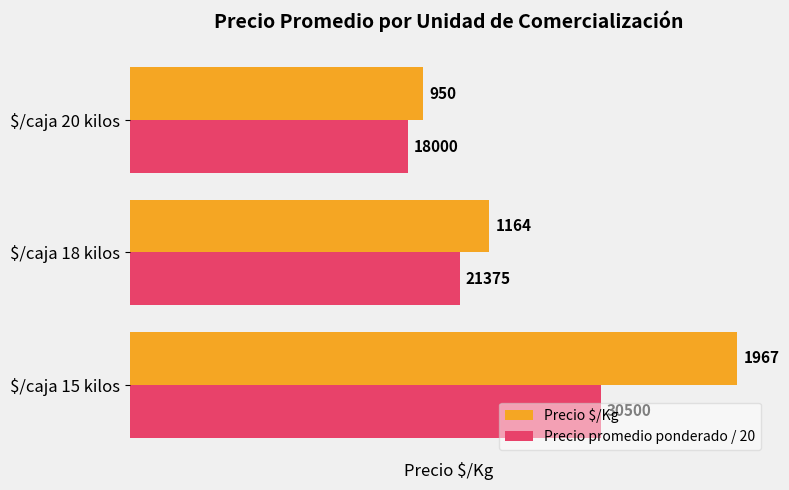

Rank the series by their maximum value, from lowest to highest.

Precio promedio ponderado / 20, Precio $/Kg